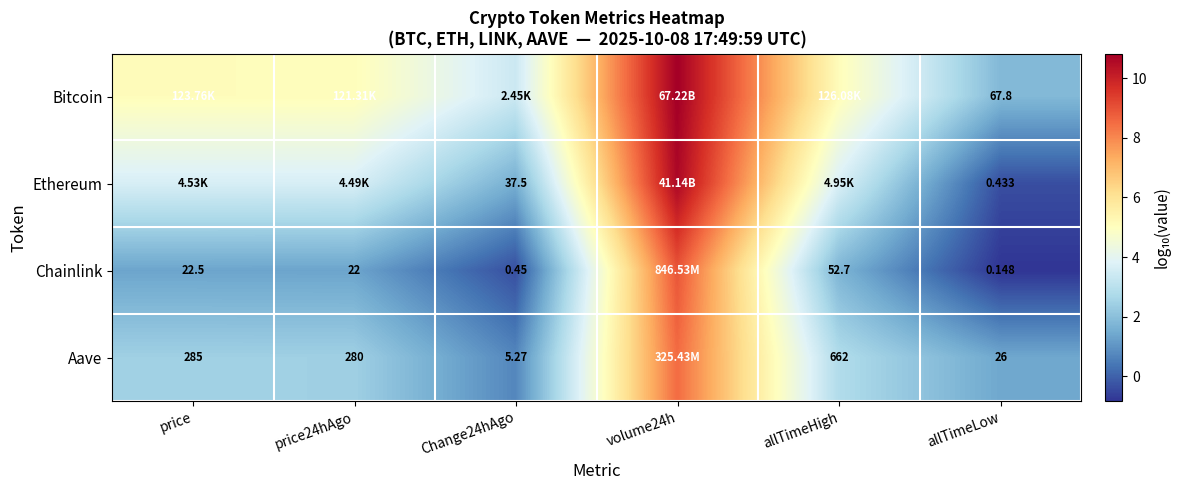

Is the value of Ethereum at allTimeLow greater than the value of Chainlink at allTimeLow?

Yes